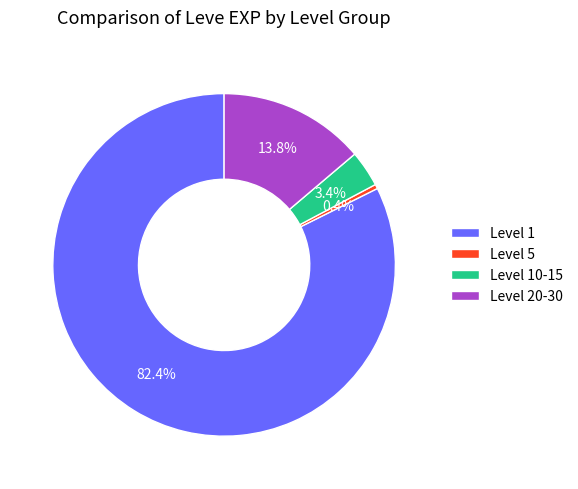

Which slice is the smallest?

Level 5